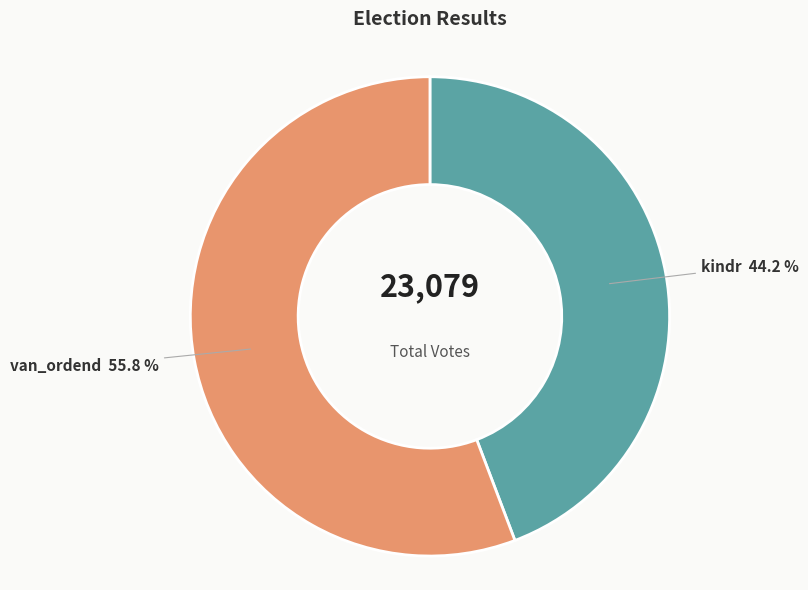

To the nearest percent, what is the average slice percentage?

50%